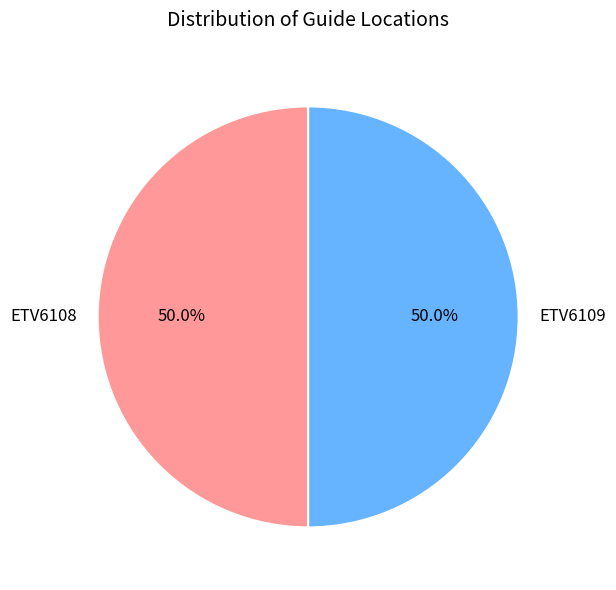

How many slices are in this pie chart?

2